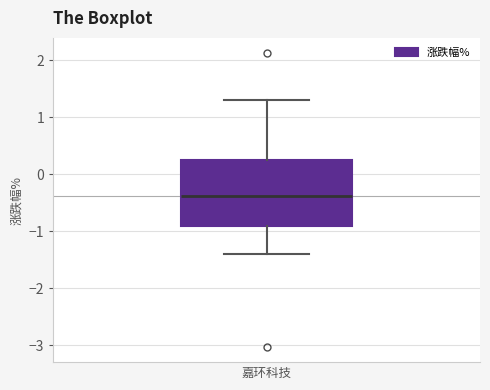

Where does the median line of the box for 嘉环科技 sit on the y-axis? The values are not printed on the chart, so give them approximately, as read against the axis.

-0.4